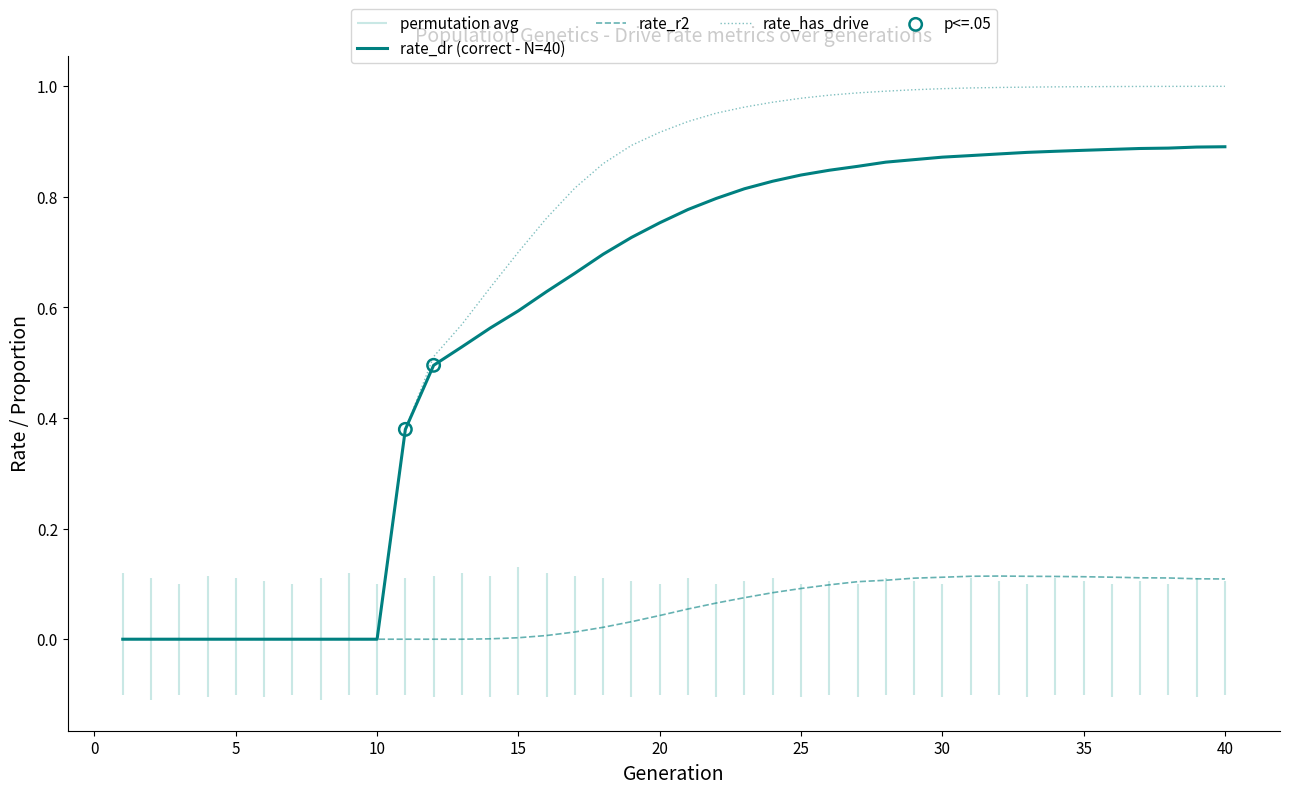

Is the value of rate_dr at 34 greater than the value of rate_r2 at 14?

Yes